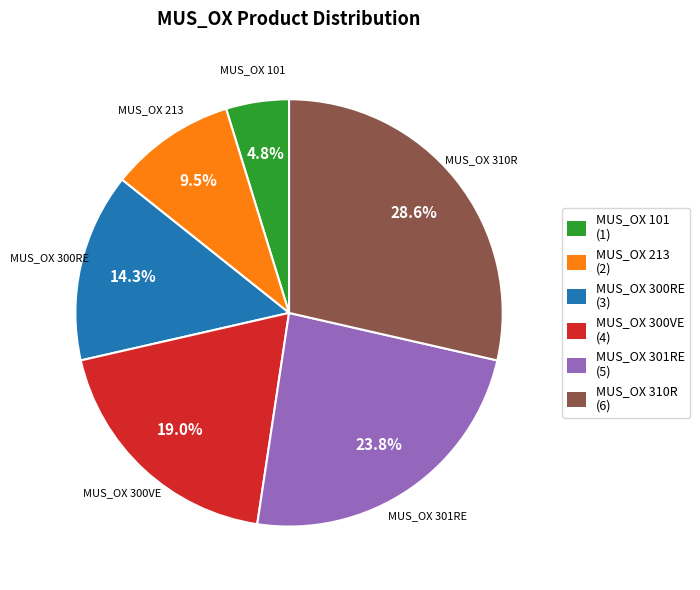

Approximately how many times larger is the value at MUS_OX 300VE compared to MUS_OX 300RE?

1.3